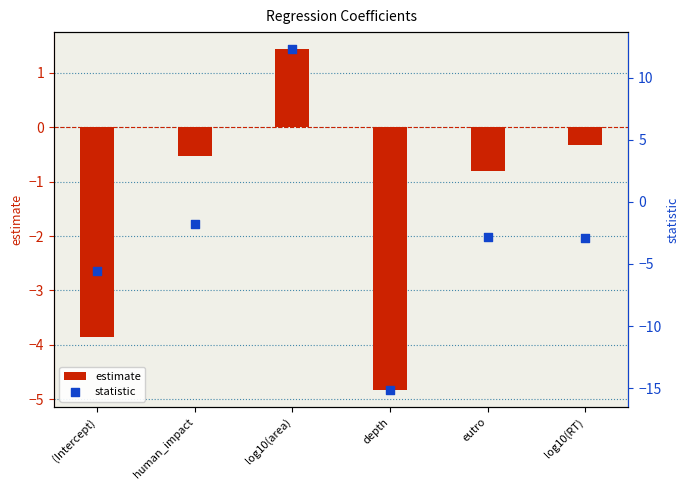

Which series contains the lowest Y value?

statistic